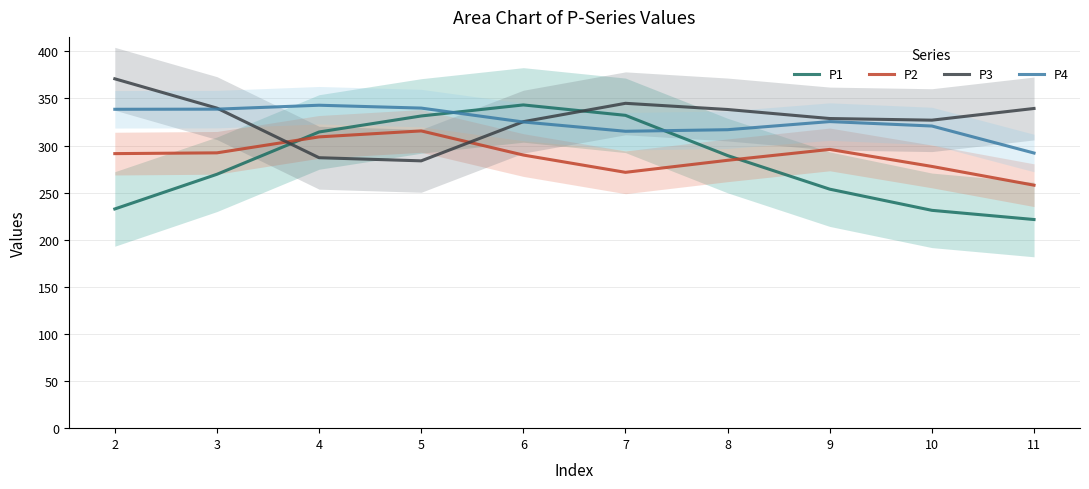

Which series has the largest total across all categories?

P3